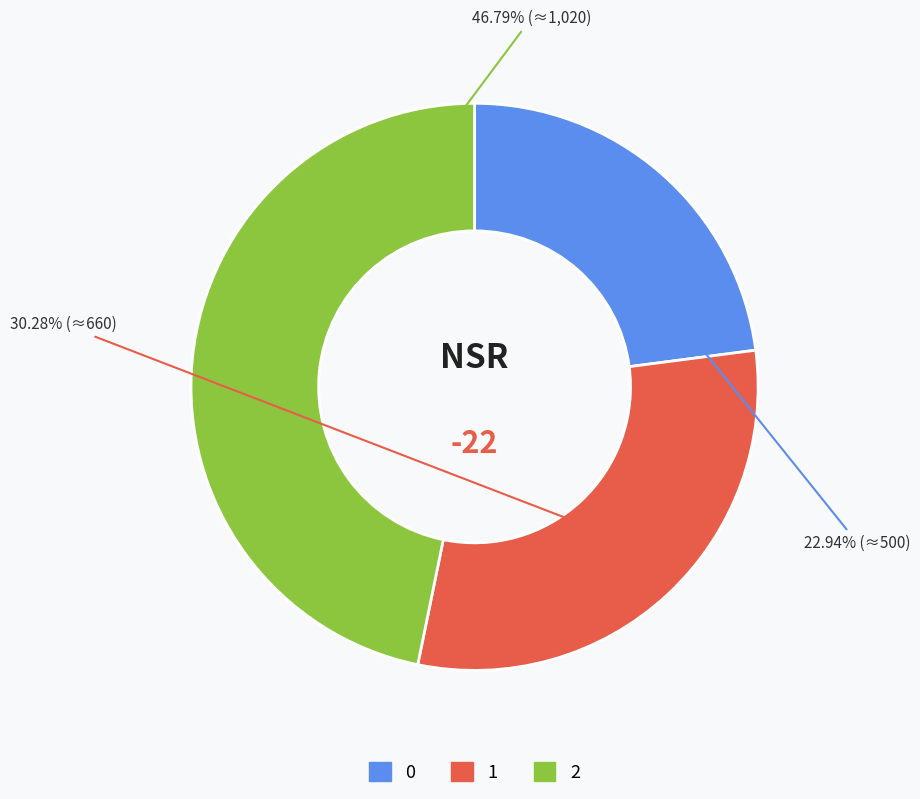

To the nearest percent, what is the average slice percentage?

33%